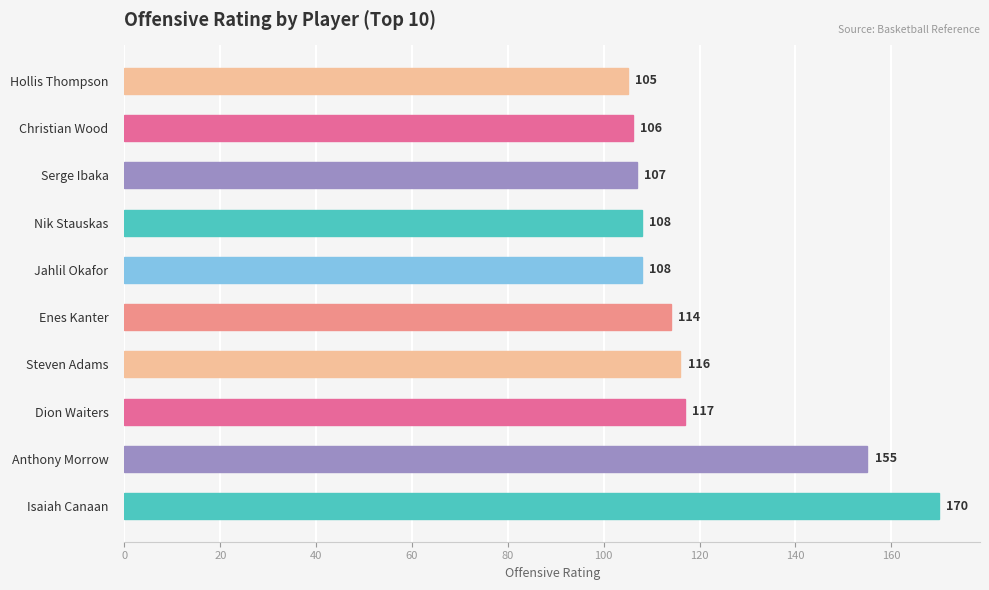

The value at Serge Ibaka is 189. True or false?

False